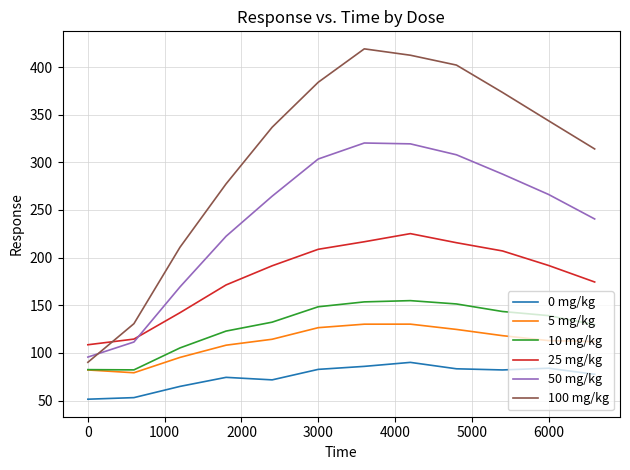

True or false: 0 mg/kg and 5 mg/kg cross at least once.

False